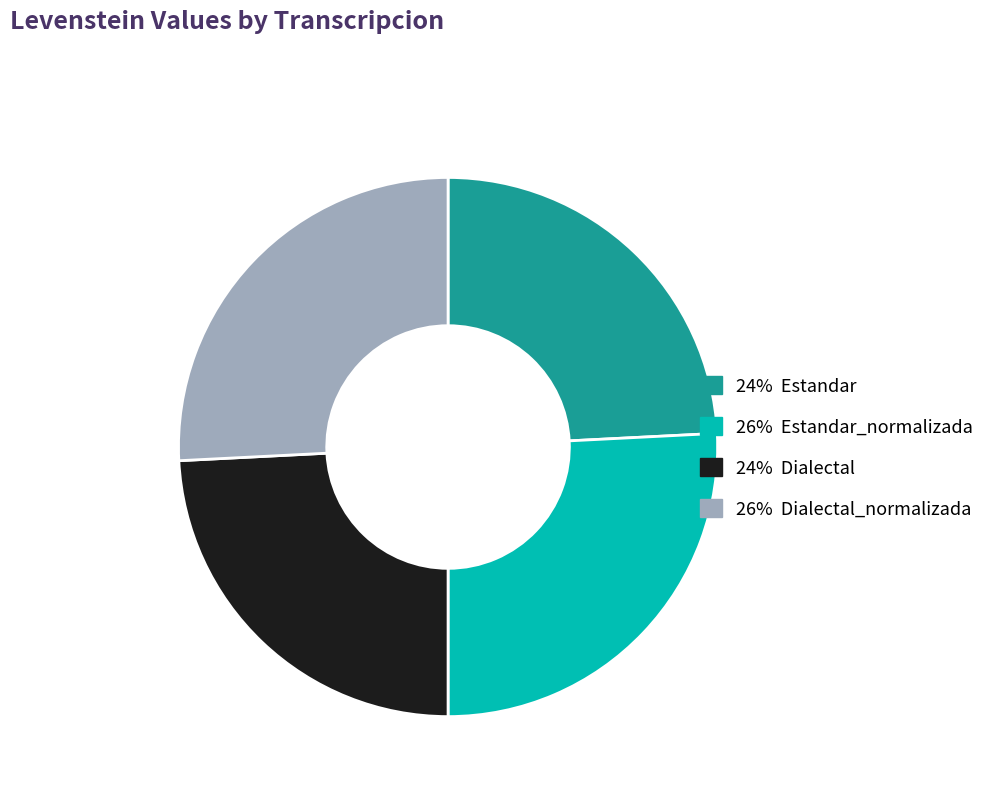

Is there any slice that represents more than half of the pie?

No